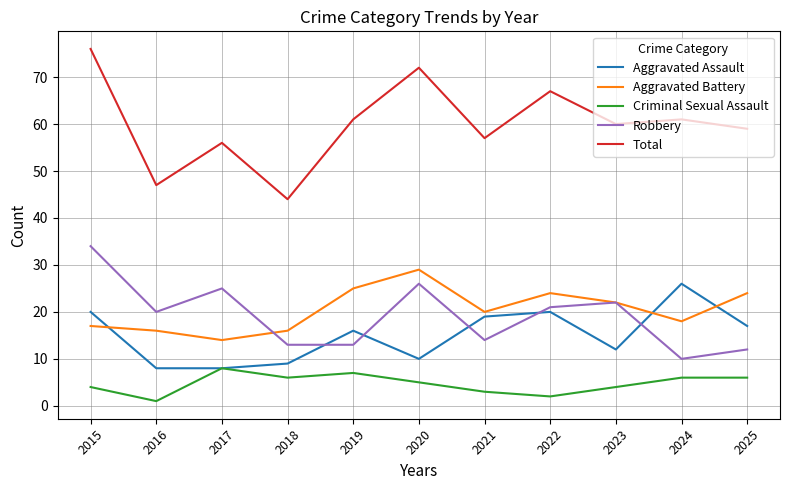

The value of Aggravated Battery at 2021 is 20. True or false?

True